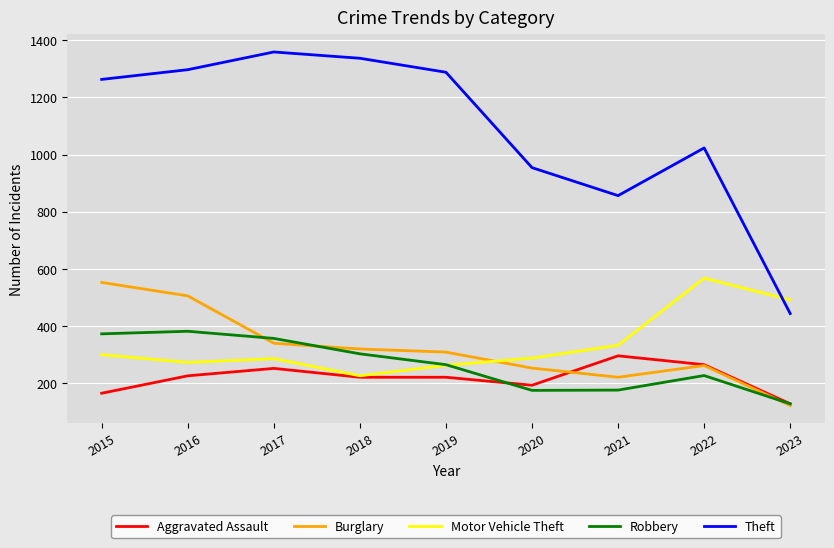

At which category does Motor Vehicle Theft reach its first local peak?

2017